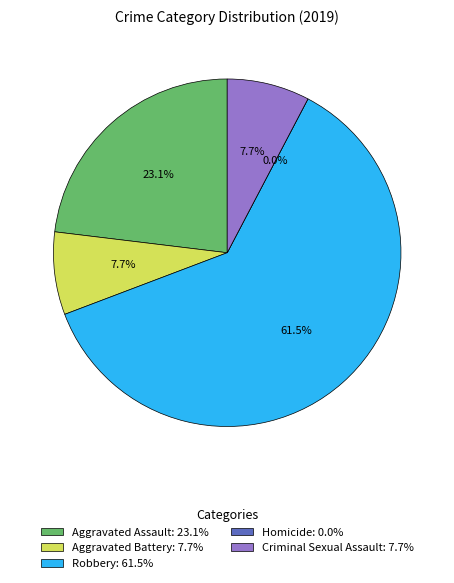

To the nearest percent, what portion does Aggravated Assault represent?

23%